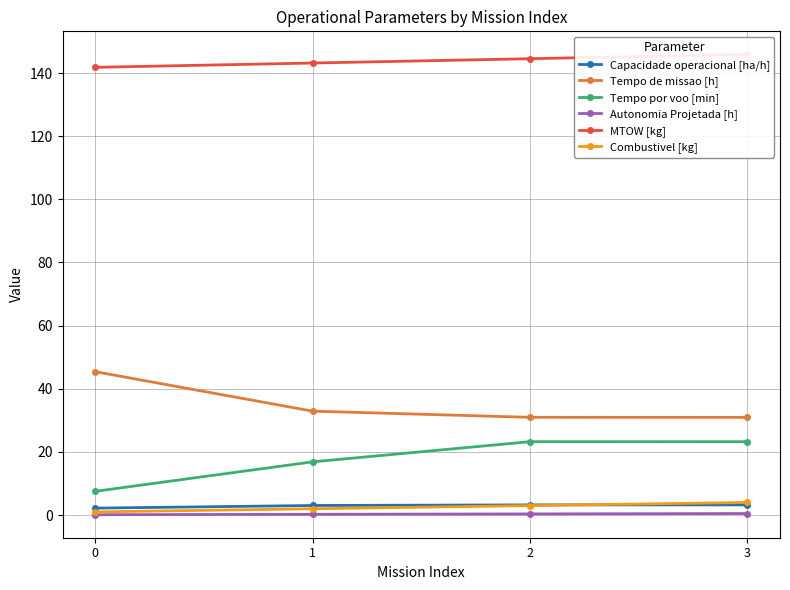

The value of Tempo por voo [min] at 2 is 23.2. True or false?

True